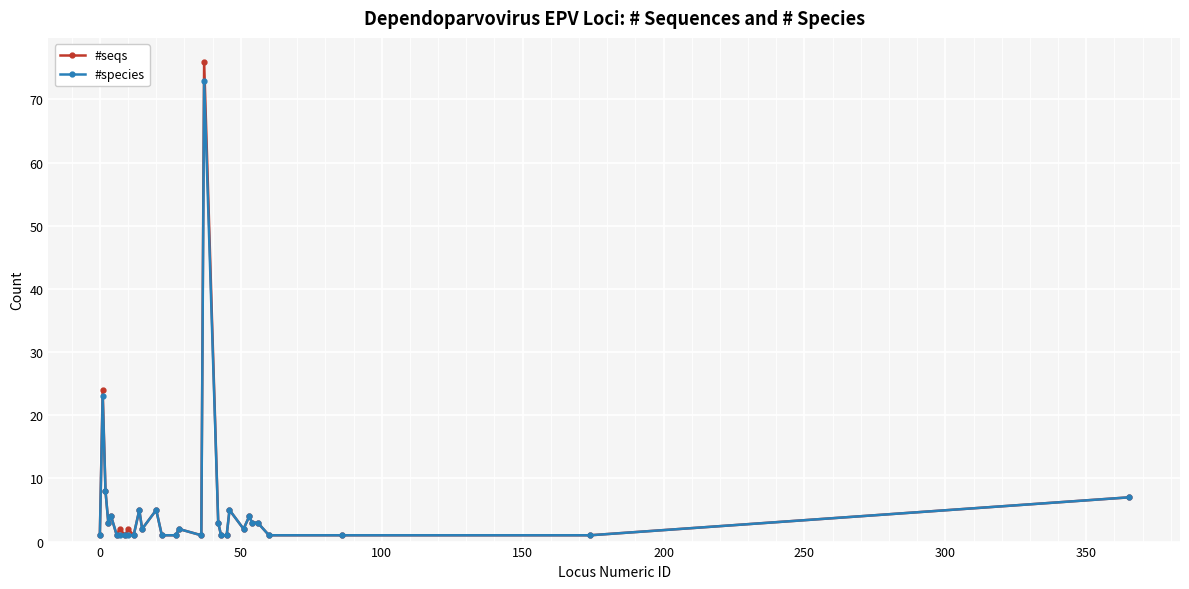

True or false: #seqs has more than 1 points higher than both neighbors.

True